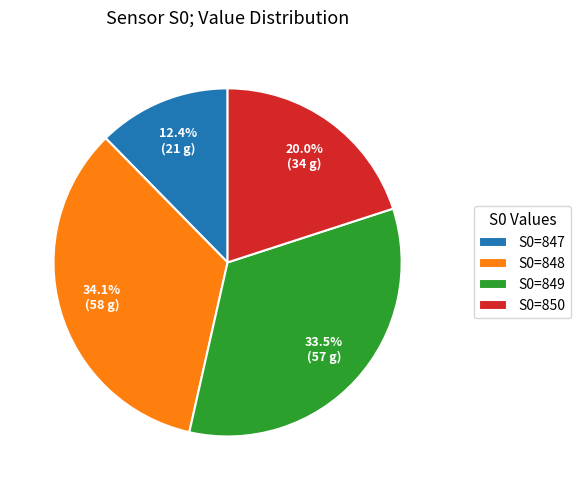

Between S0=849 and S0=847, which is larger?

S0=849